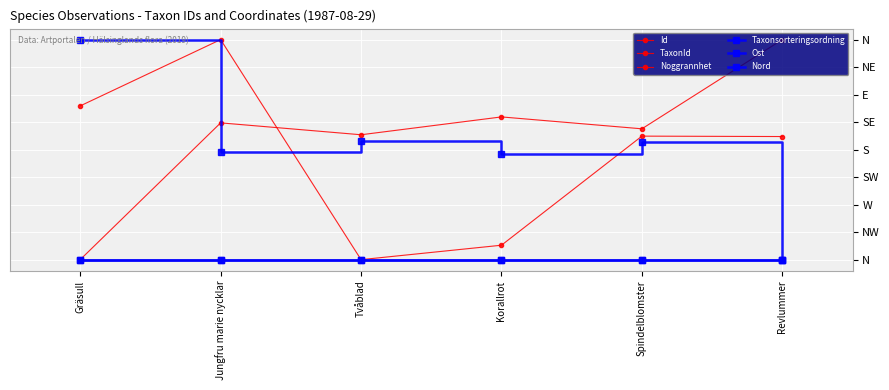

At which category does TaxonId reach its first local valley?

Tvåblad